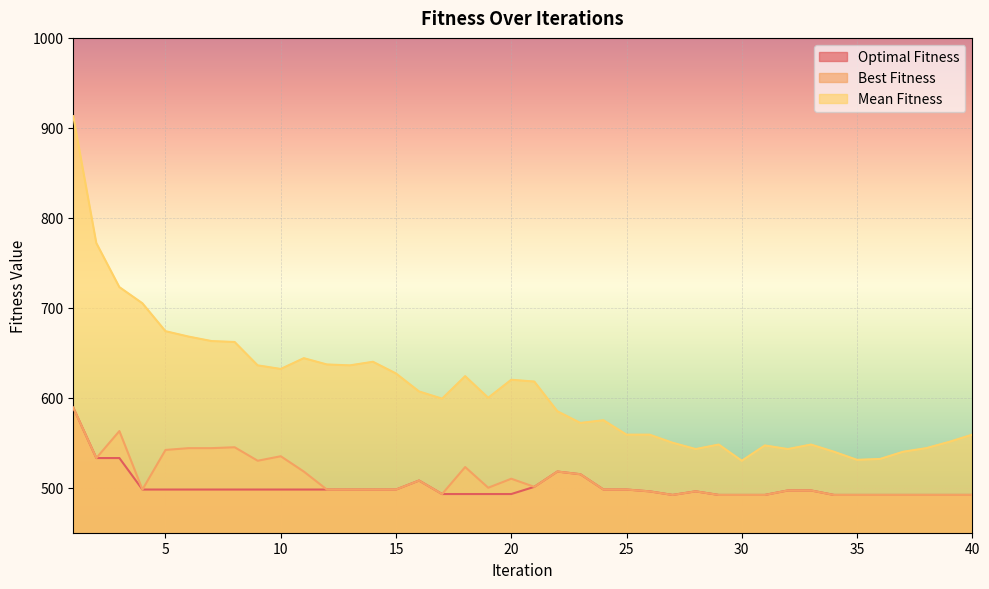

Read the Optimal Fitness value at 34, to the nearest 5.

490